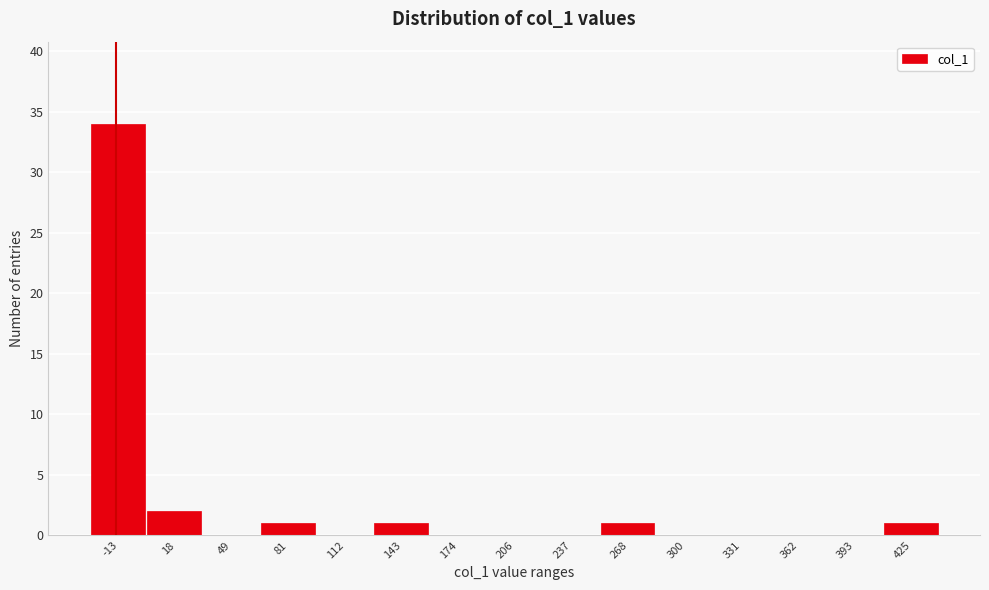

Reading right to left, transcribe all the data shown in this chart.

425=1	393=0	362=0	331=0	300=0	268=1	237=0	206=0	174=0	143=1	112=0	81=1	49=0	18=2	-13=34